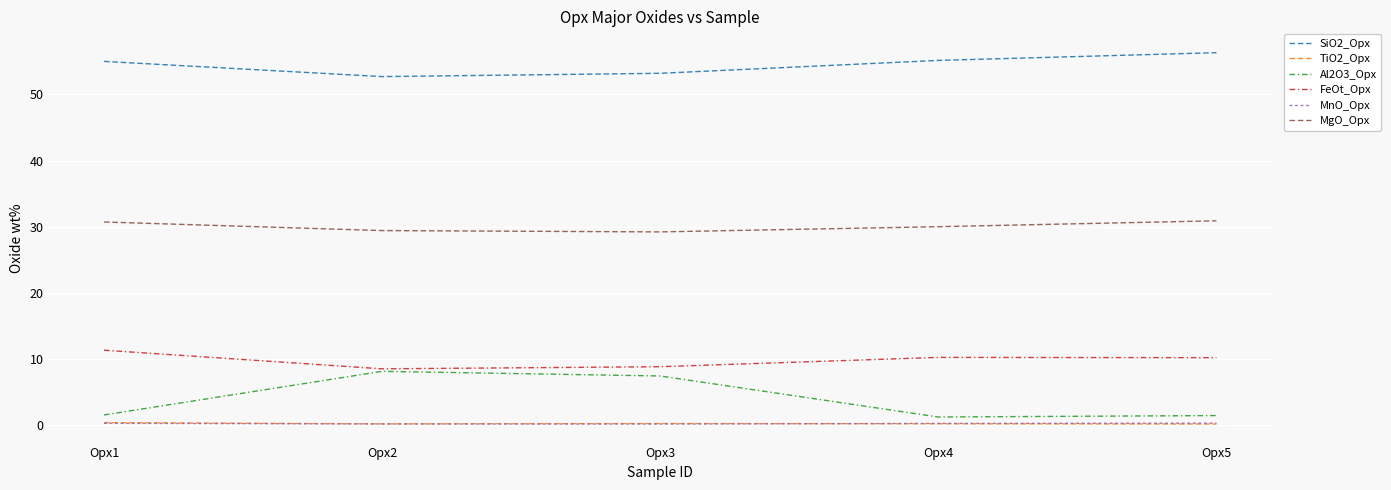

What is the greatest value displayed?

56.3